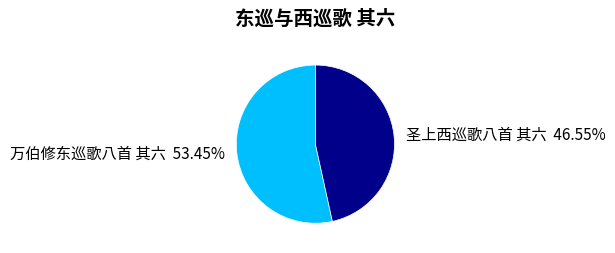

Is it true that 圣上西巡歌八首 其六 is 47% of the pie?

True